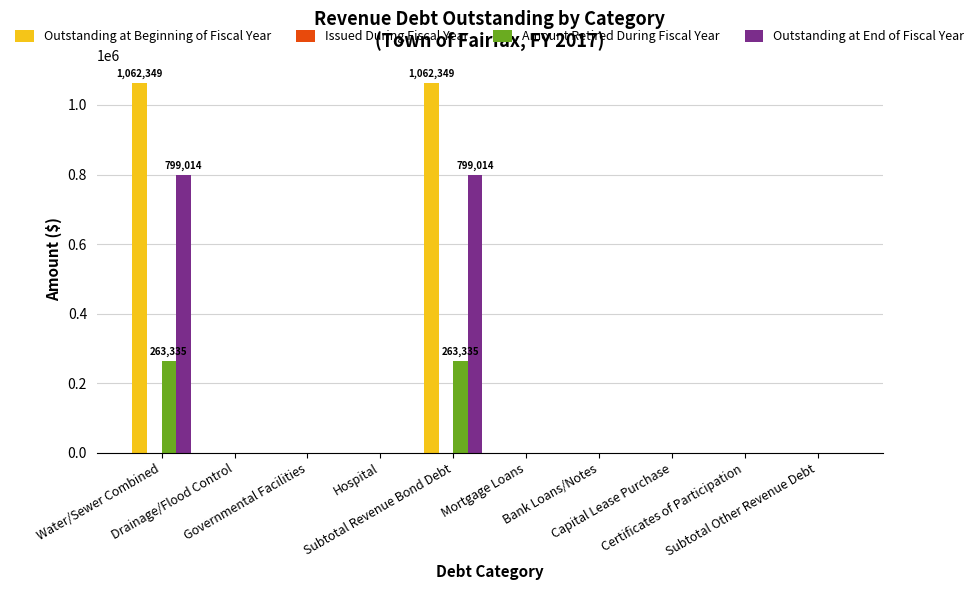

What is the sum of all Outstanding at Beginning of Fiscal Year values?

2124698